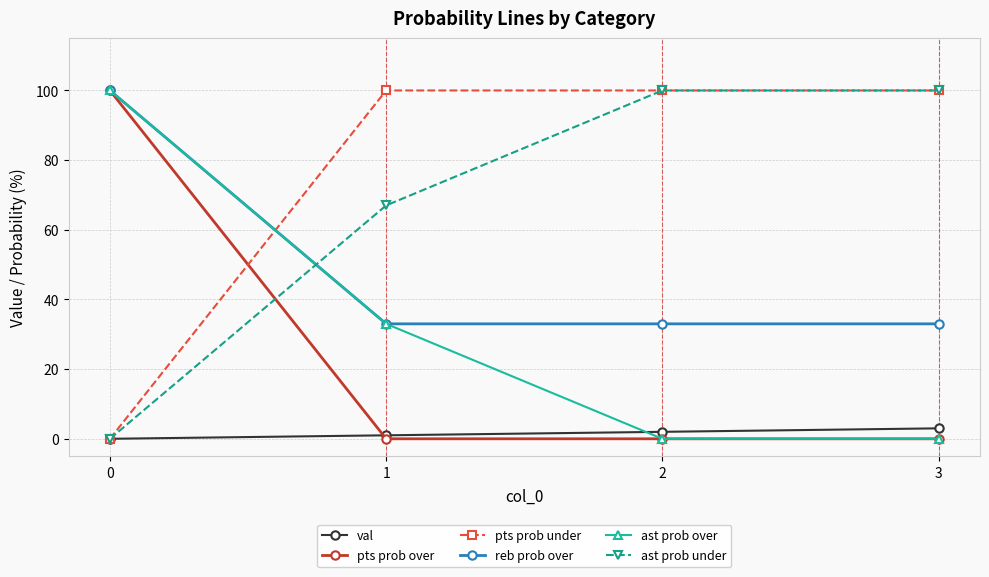

How many lines are shown in the chart?

6